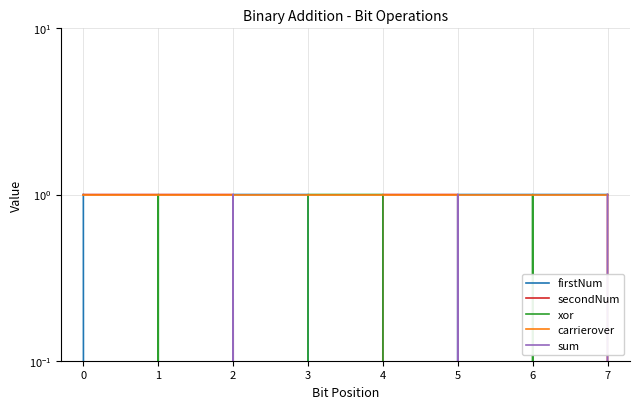

True or false: carrierover and firstNum intersect in this chart.

False